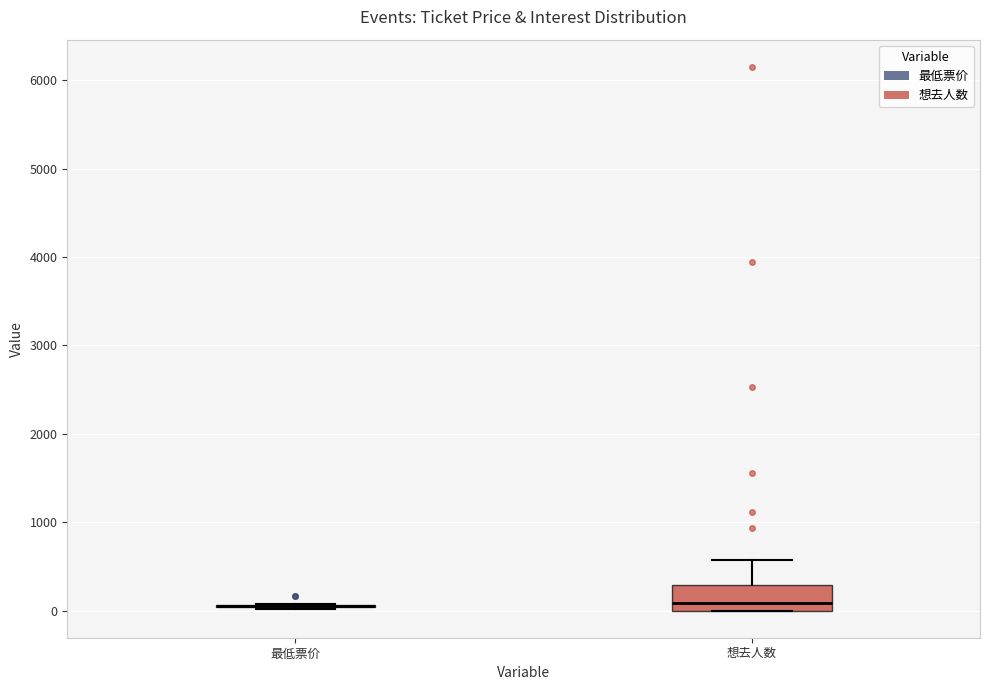

Reading left to right, transcribe this box plot: for each box, give where its median line is, the range the box spans, and where its two whiskers end, as read against the y-axis. The values are not printed on the chart, so give them approximately, as read against the axis.

最低票价: box collapsed to a line at 100, whiskers 0 to 100
想去人数: median 100, box 0 to 300, whiskers 0 to 600